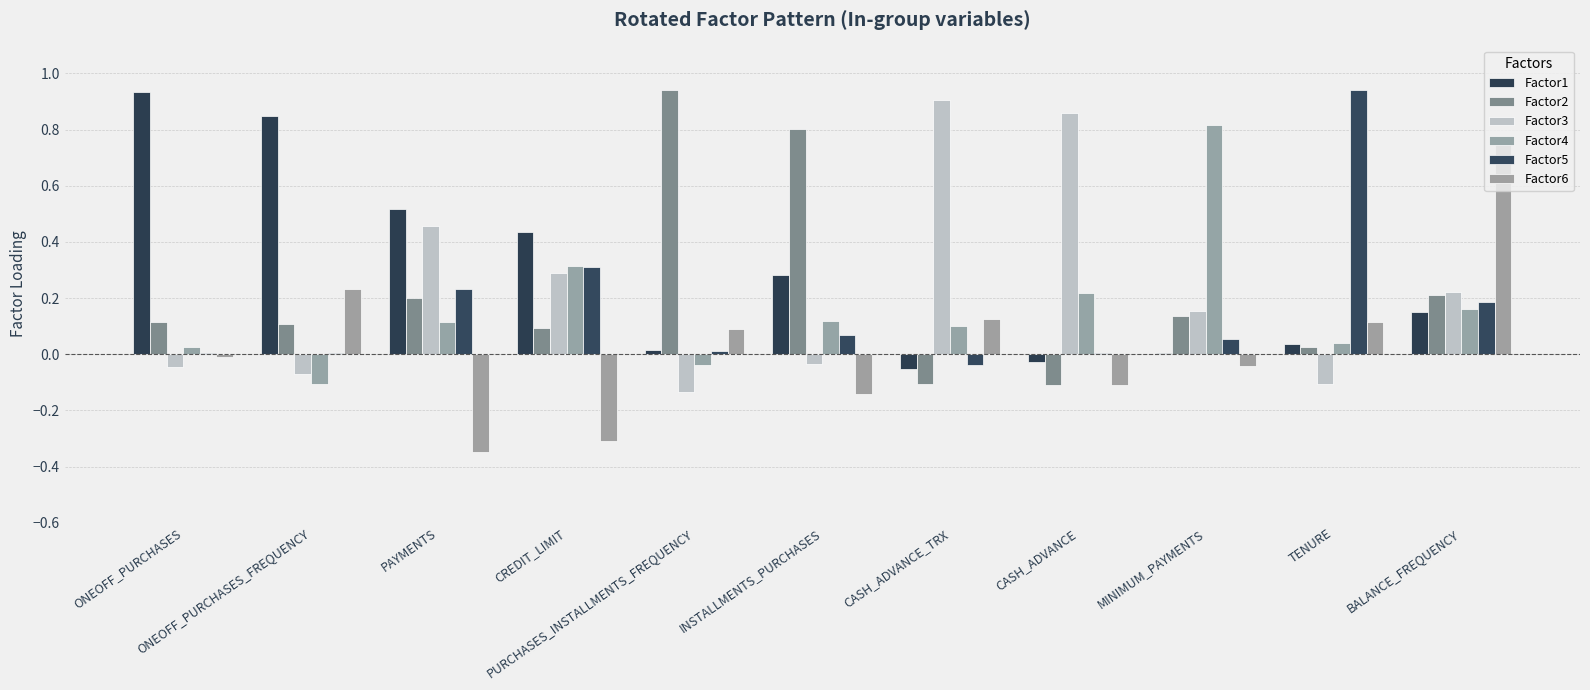

The Factor1 series shows -0.1 at CASH_ADVANCE_TRX. True or false?

False